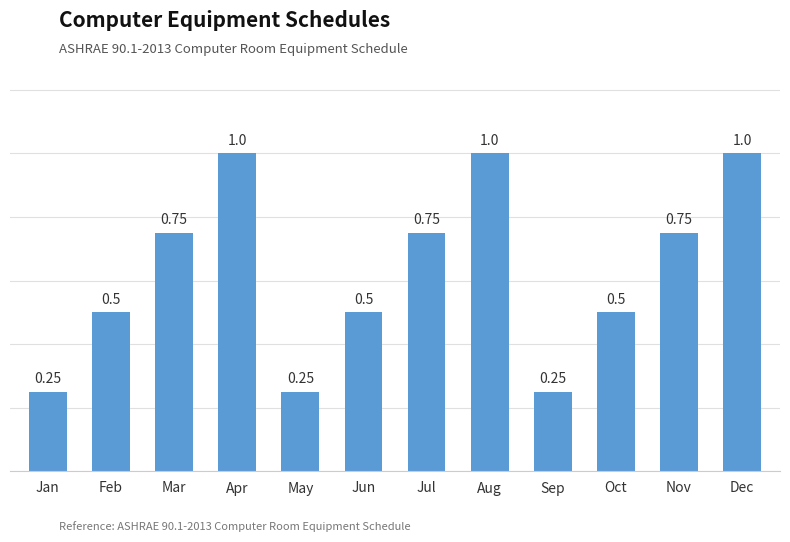

What is the average value?

0.6